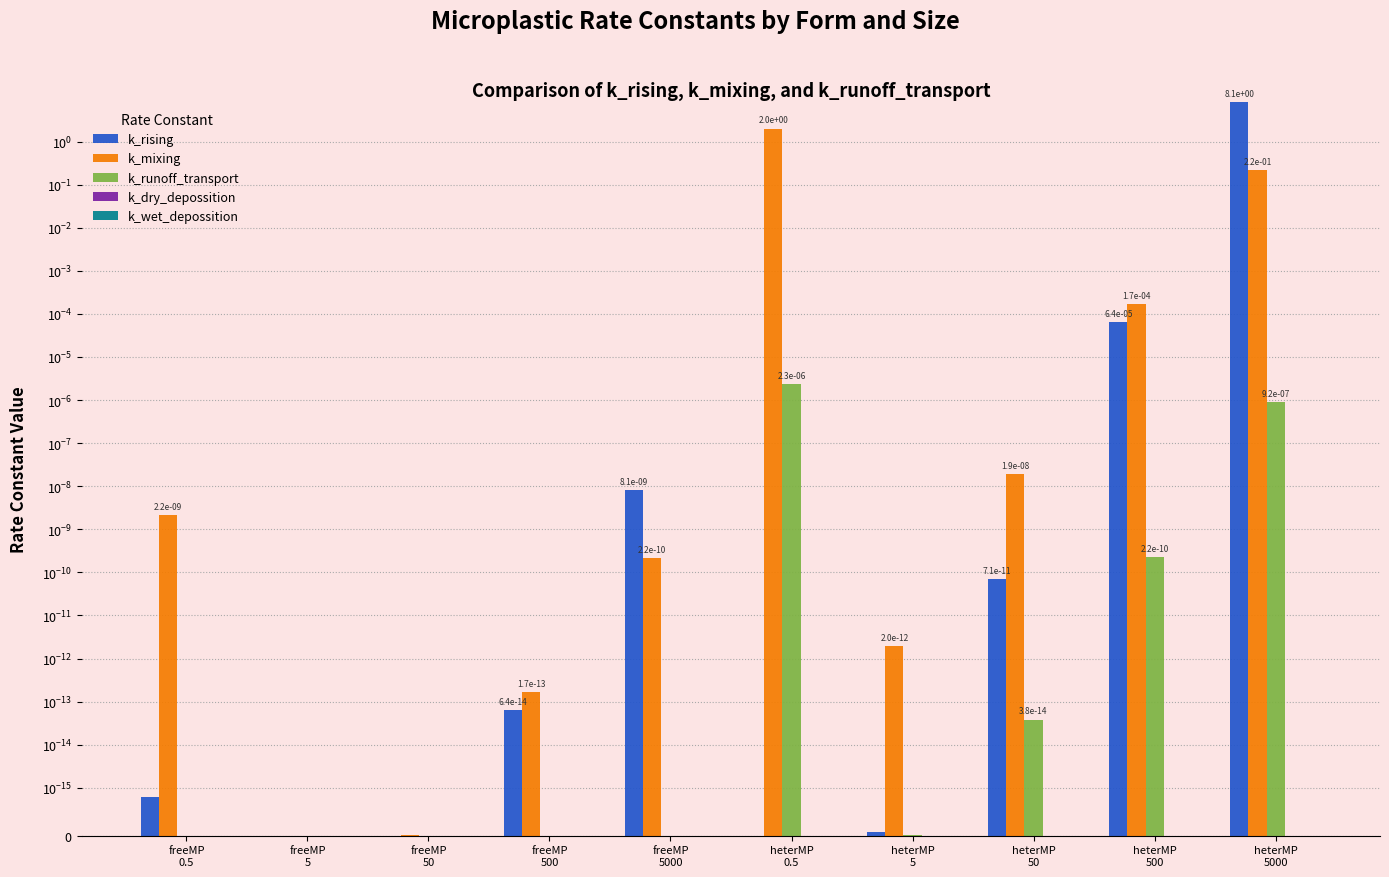

At which label does k_dry_depossition reach its minimum?

freeMP
0.5